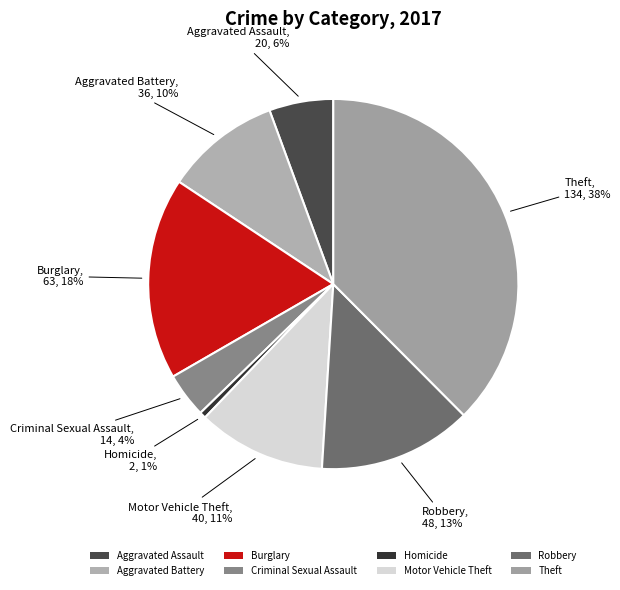

Which slice is the largest?

Theft